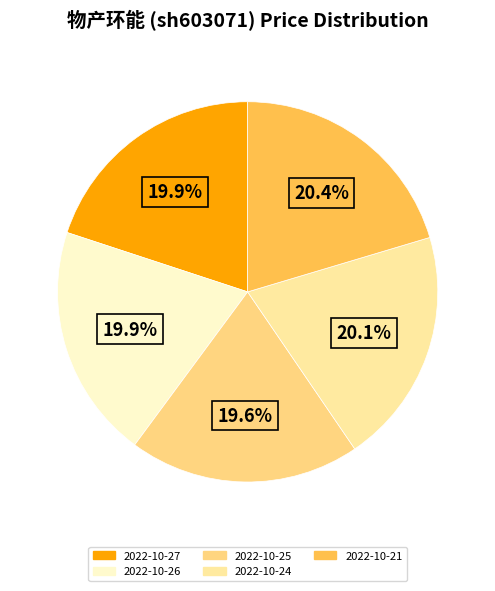

Approximately how many times larger is the value at 2022-10-27 compared to 2022-10-26?

1.0